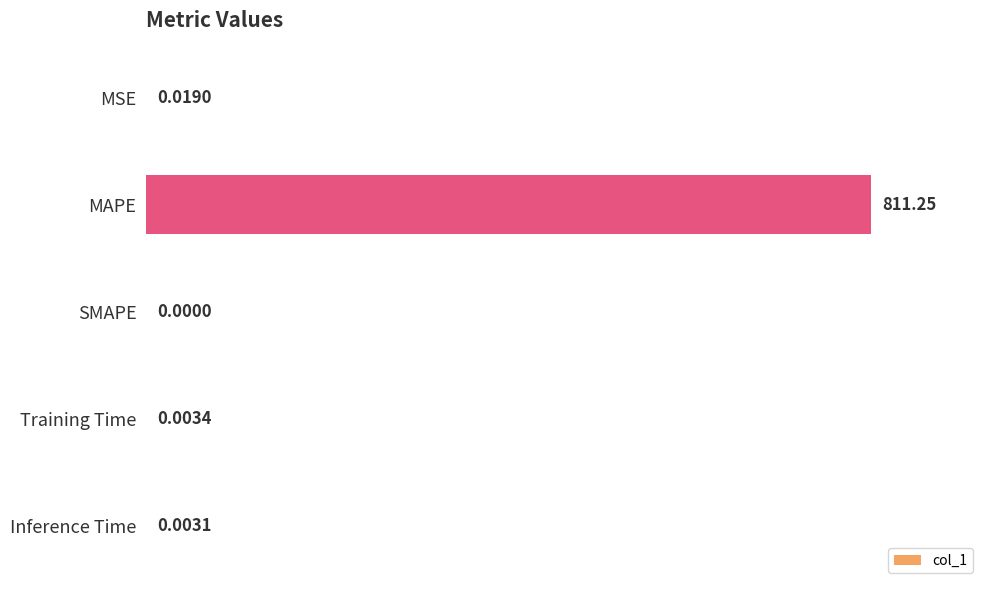

What is the change in value from MSE to MAPE?

+100.0